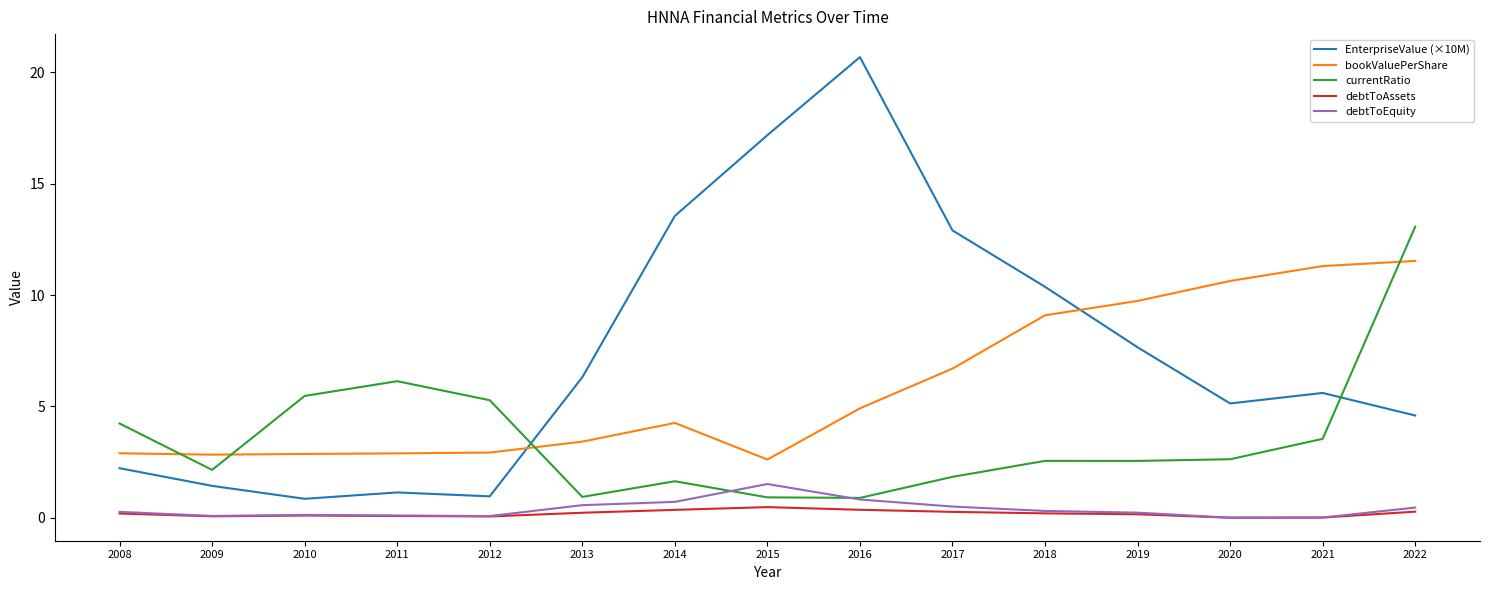

Which series changed the most between 2018 and 2020?

EnterpriseValue (×10M)